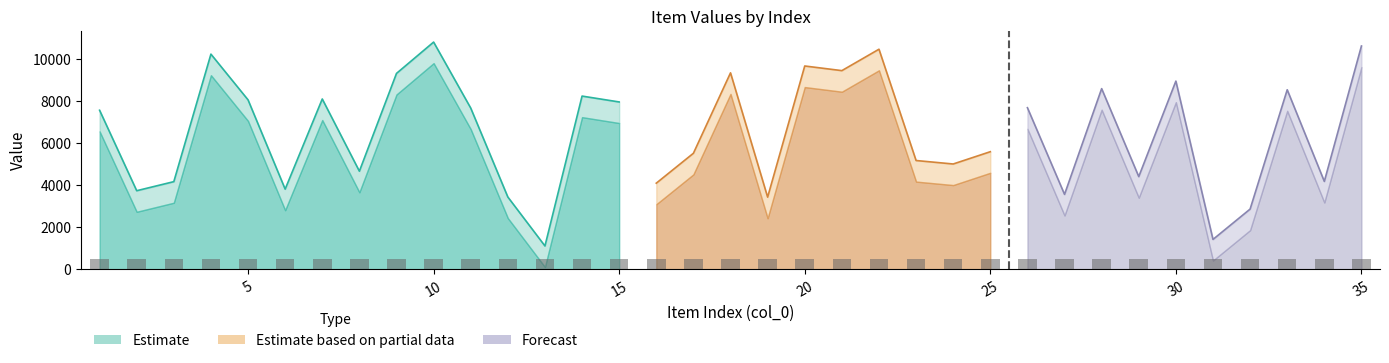

List the labels in order of col_2 value, largest first.

10, 35, 22, 4, 20, 21, 18, 9, 30, 28, 33, 14, 7, 5, 15, 26, 11, 1, 25, 17, 23, 24, 8, 29, 34, 3, 16, 6, 2, 27, 12, 19, 32, 31, 13